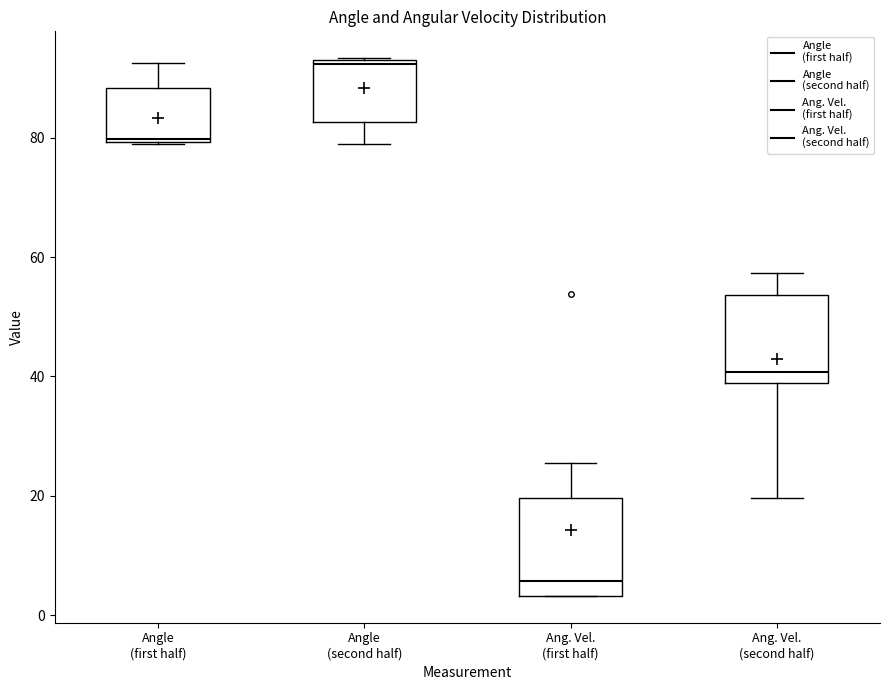

Which box's median line is the highest?

Angle (second half)